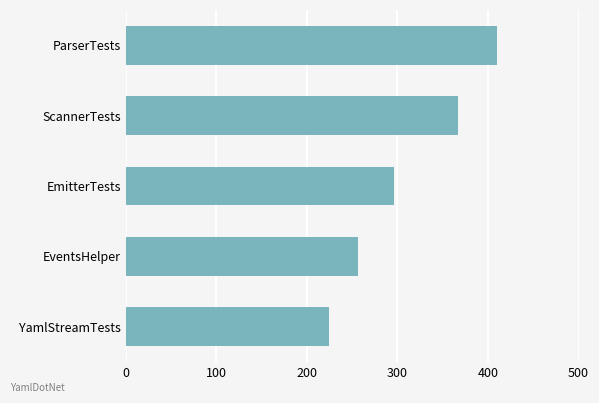

Does the chart contain stacked bars?

No